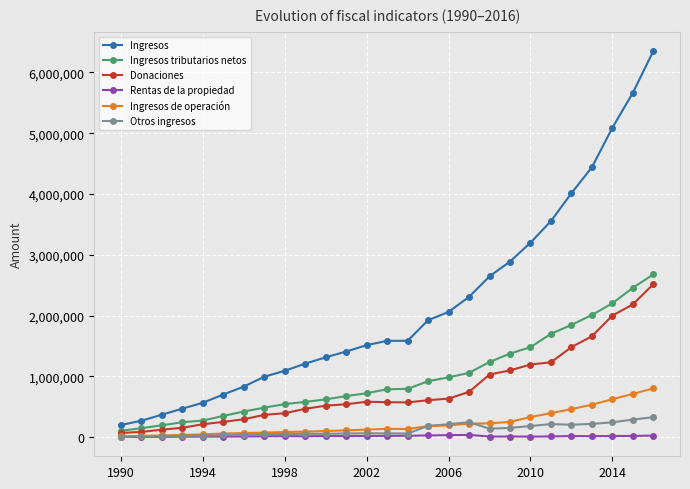

At how many categories does at least one series exceed 3902689?

5